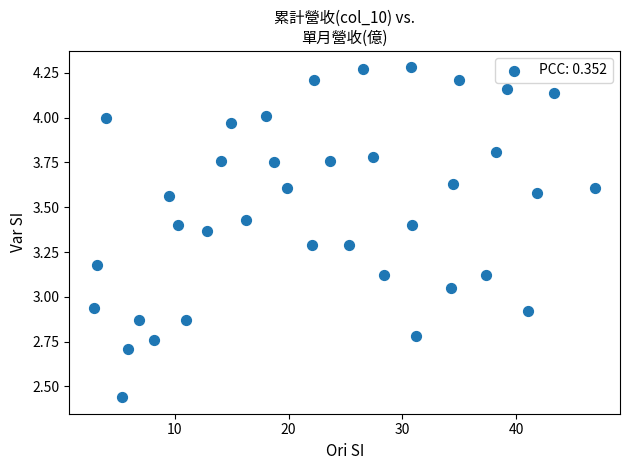

What is the range of Y values (max minus min)?

1.8